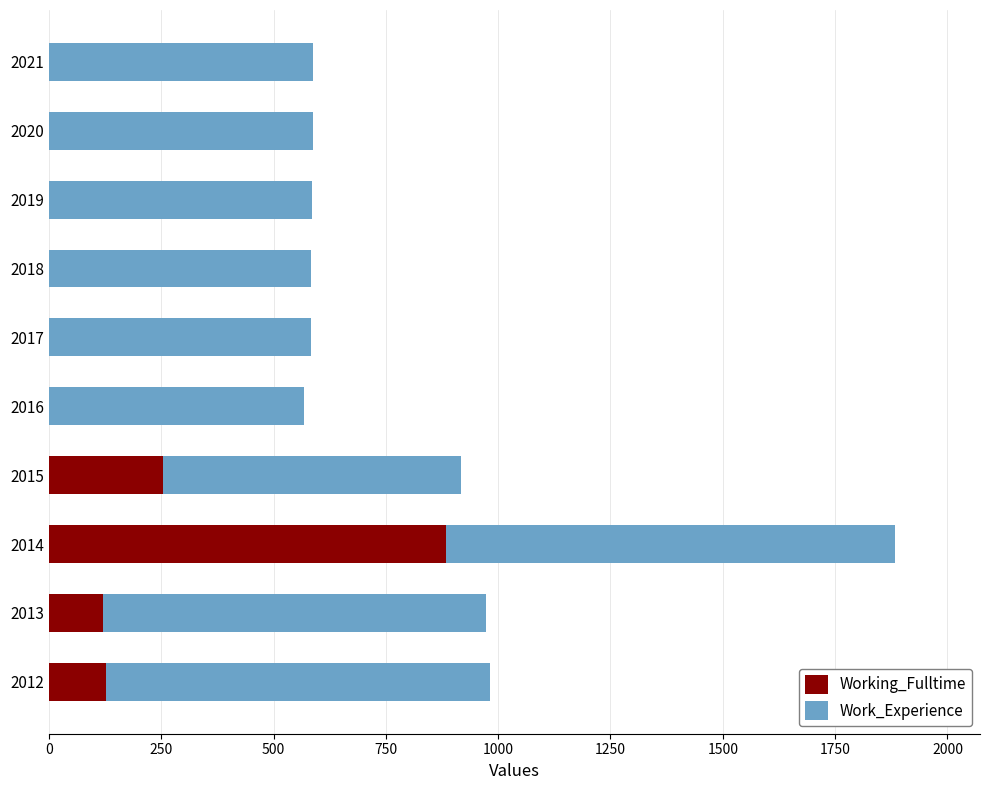

What is the sum of all Working_Fulltime values?

1393